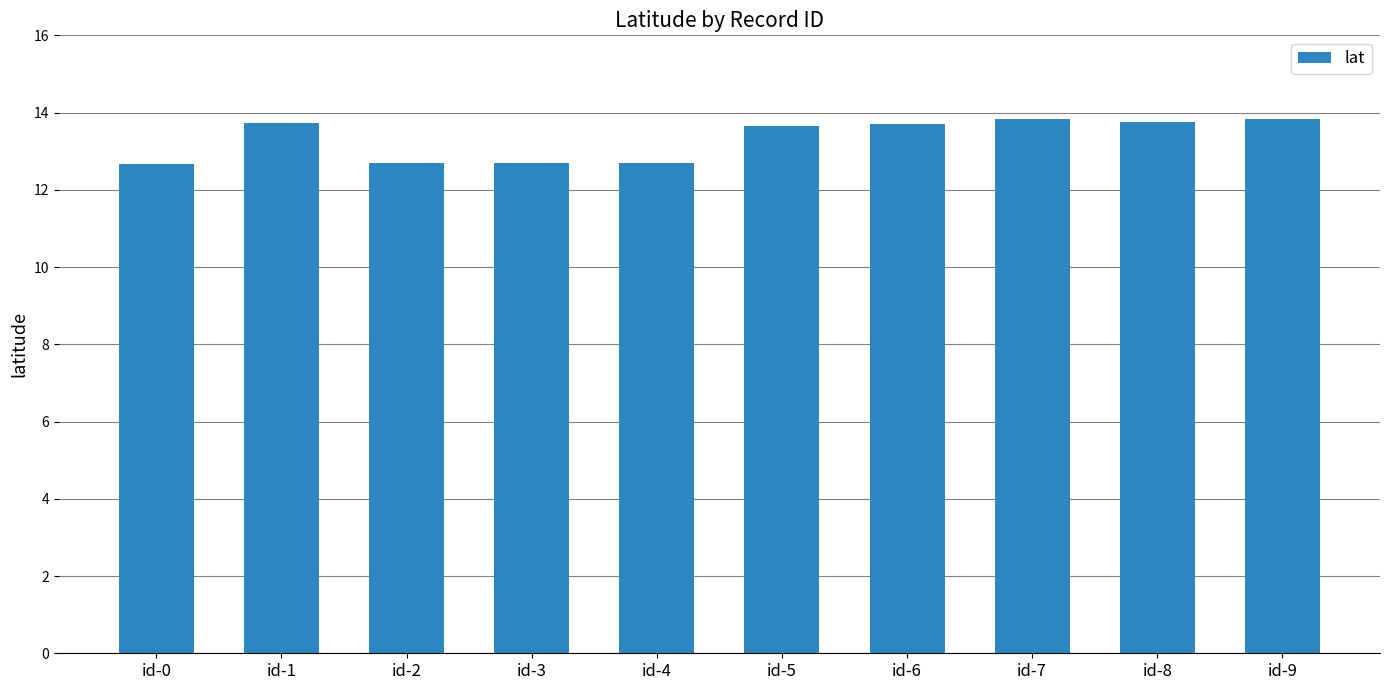

How many values are between 12 and 13?

4